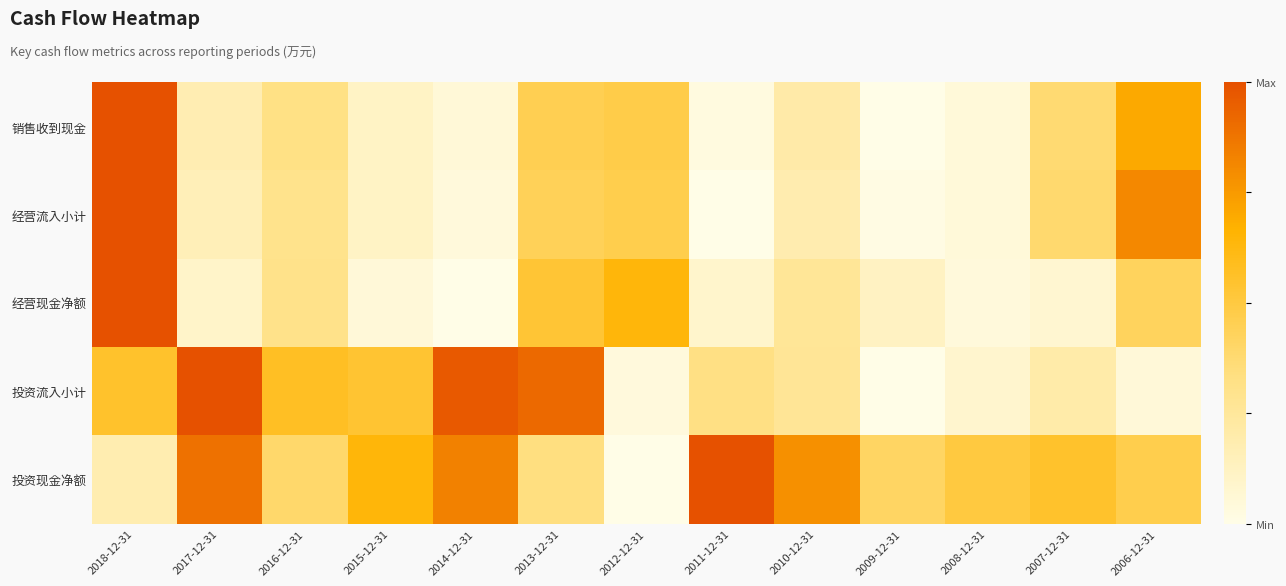

At how many categories does at least one series exceed 0?

13